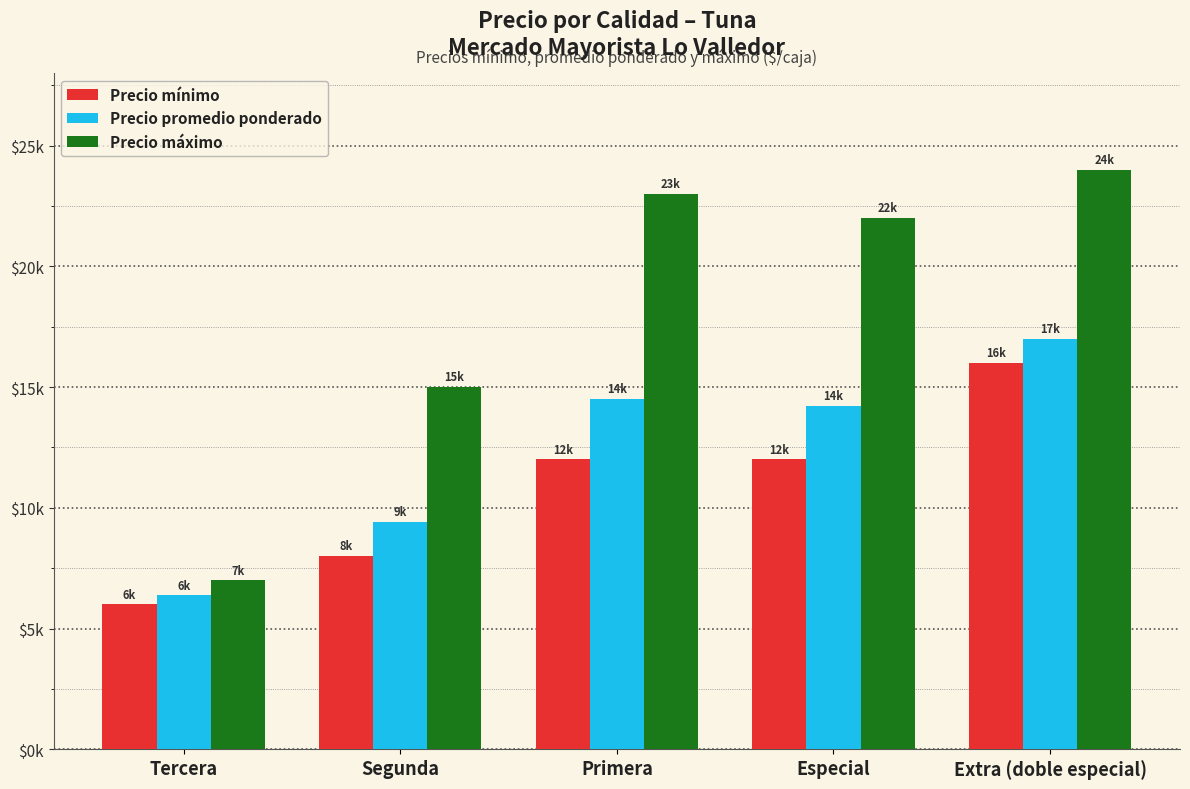

What are all the series names shown in the legend?

Precio mínimo, Precio promedio ponderado, Precio máximo